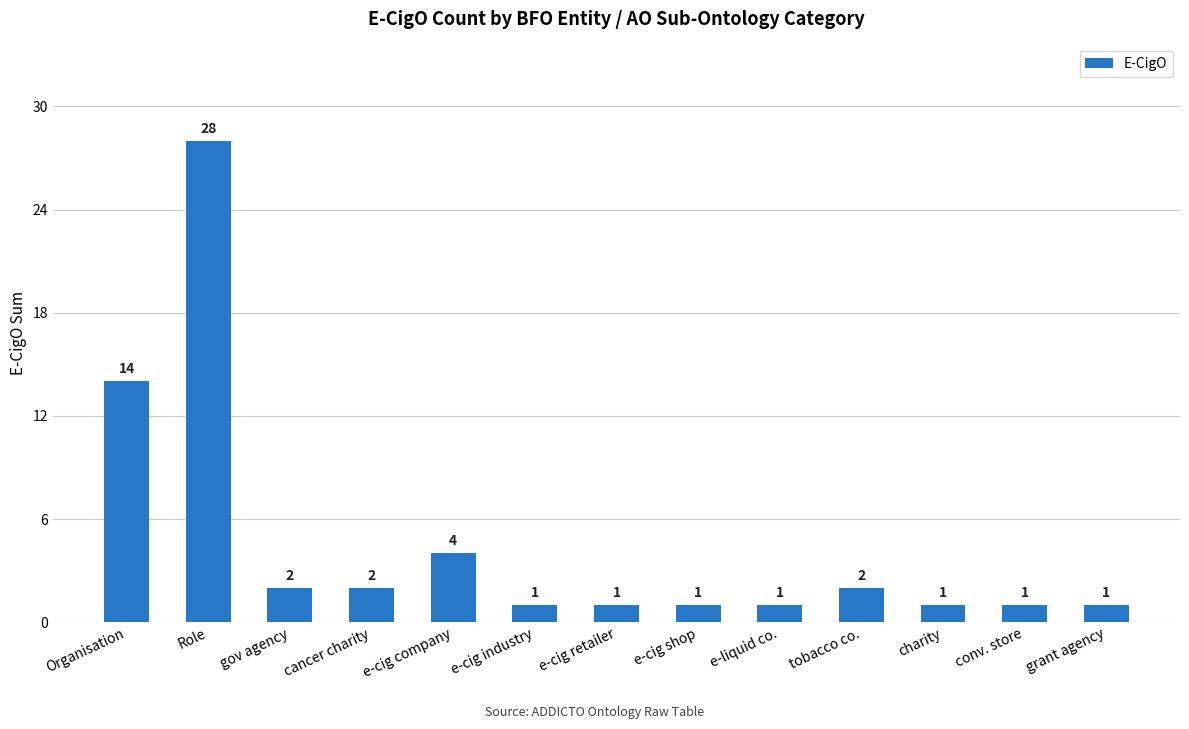

What is the sum of all values?

59